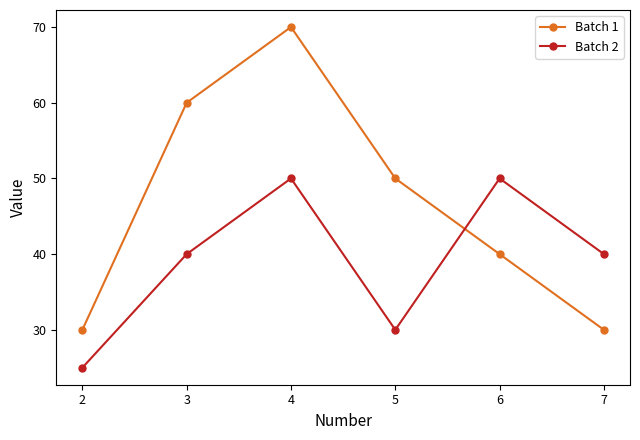

At which label is Batch 1 closest to 50?

5